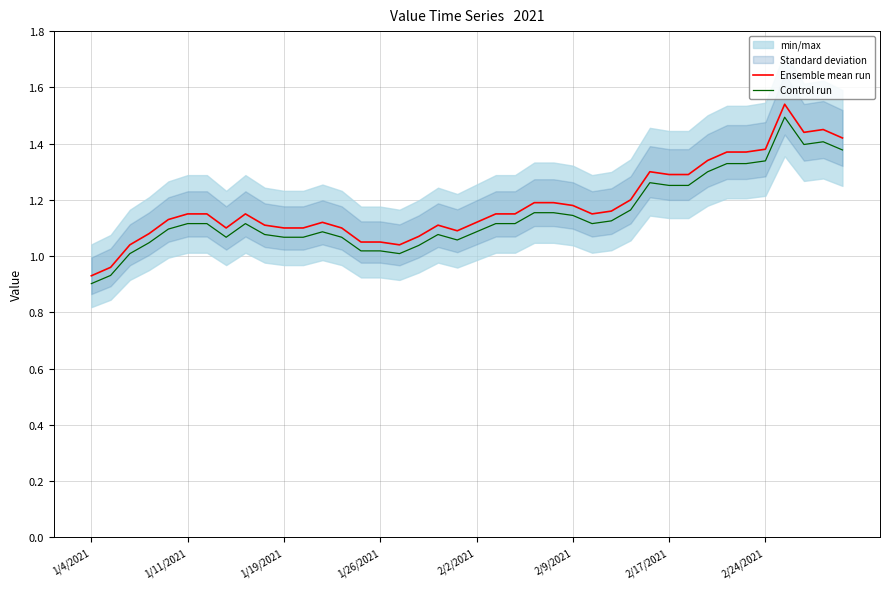

True or false: Ensemble mean run and Control run cross at least once.

False